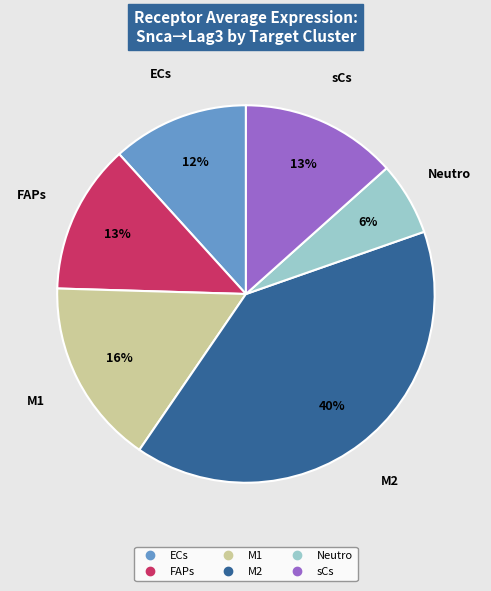

What is the largest slice in the pie chart?

M2